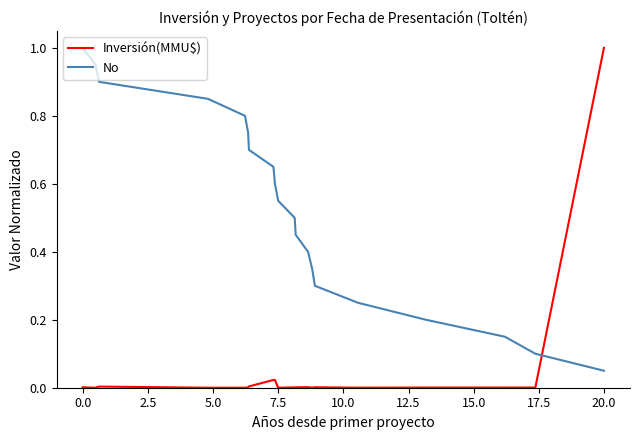

Which series has the widest spread of values?

Inversión(MMU$)